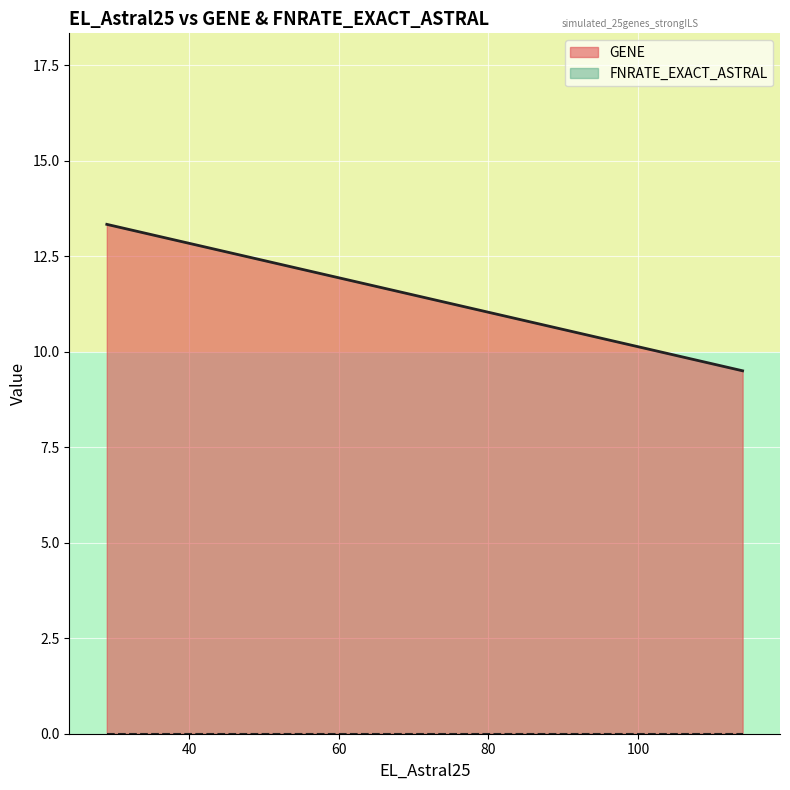

What is the sum of all GENE values?

22.8